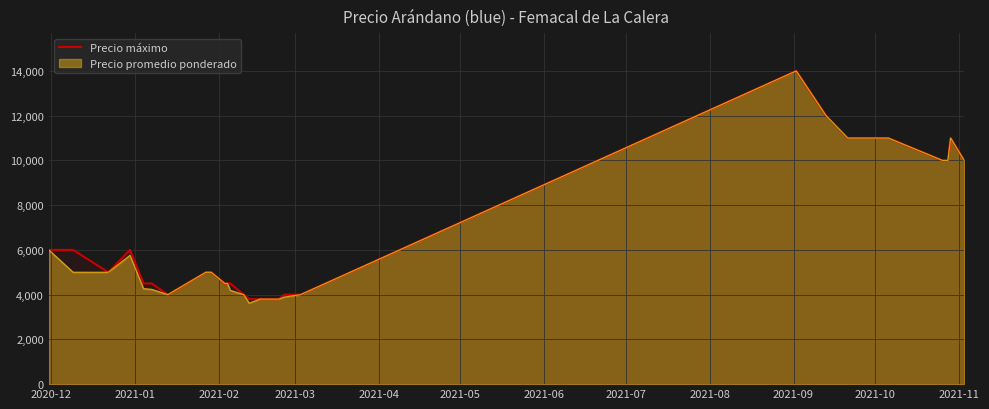

What is the maximum value shown in the chart?

14000